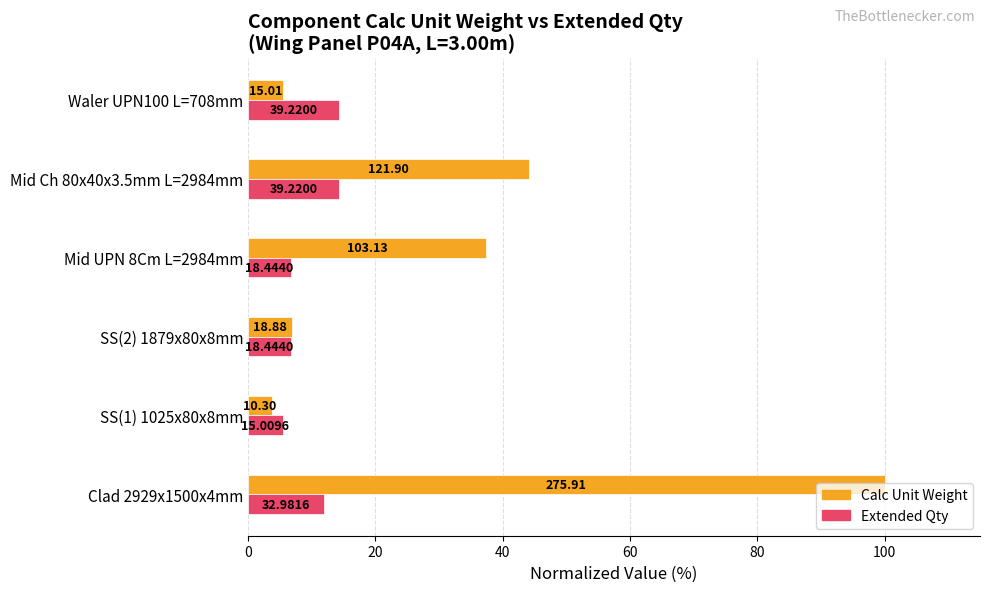

What are all the series names shown in the legend?

Calc Unit Weight, Extended Qty